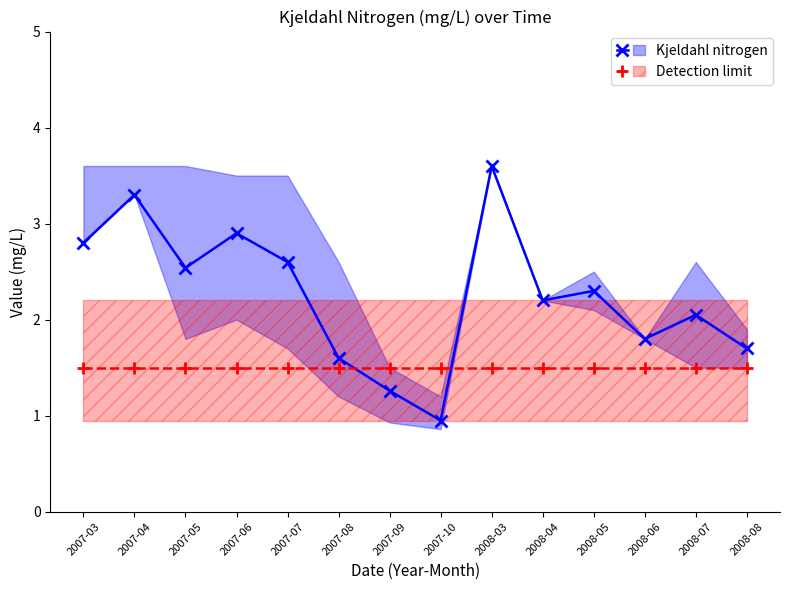

What is the total value across all series at 2007-08?

3.1